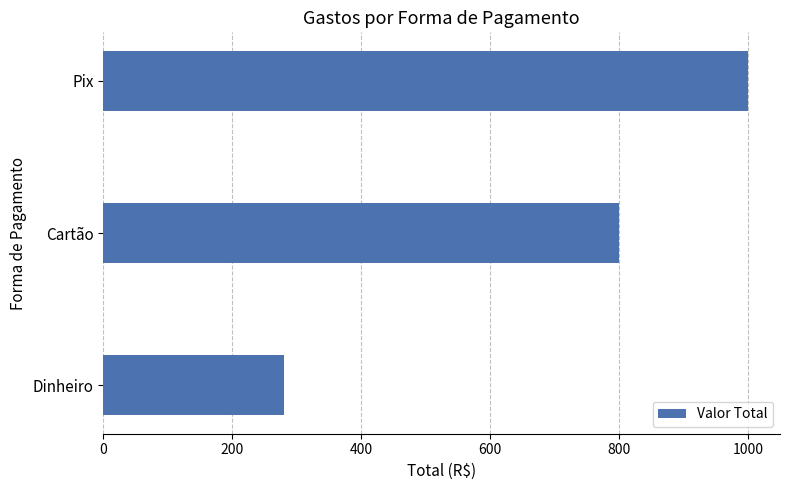

Approximately how many times larger is the value at Cartão compared to Dinheiro?

2.9